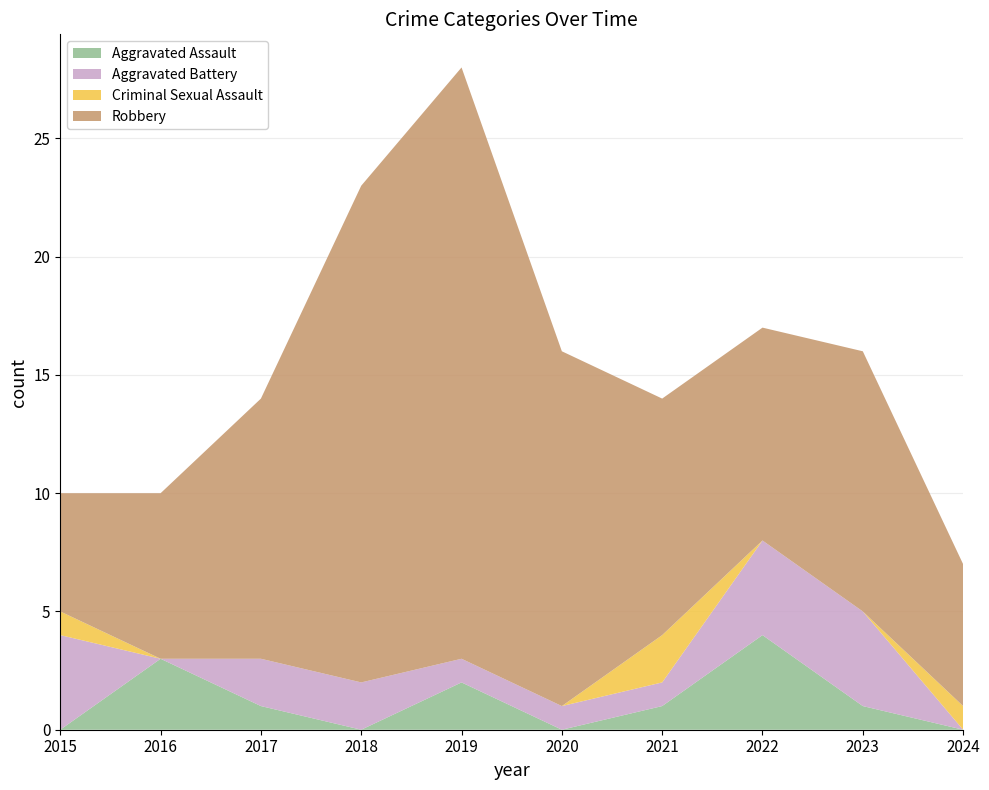

Reading left to right, transcribe all the data shown in this chart.

Aggravated Assault: 0	3	1	0	2	0	1	4	1	0
Aggravated Battery: 4	0	2	2	1	1	1	4	4	0
Criminal Sexual Assault: 1	0	0	0	0	0	2	0	0	1
Robbery: 5	7	11	21	25	15	10	9	11	6